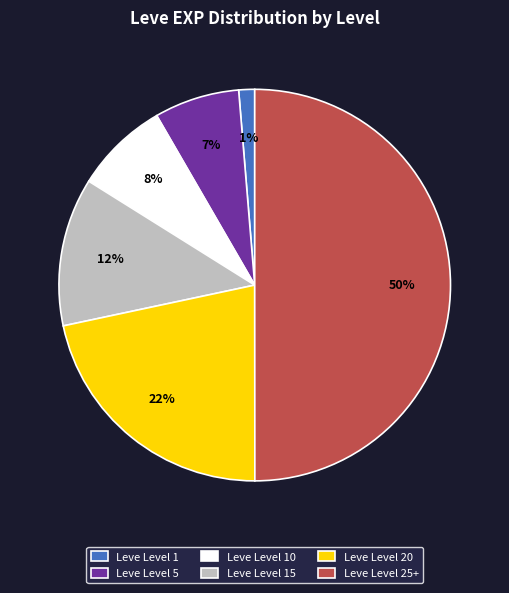

Count the number of slices in the pie.

6